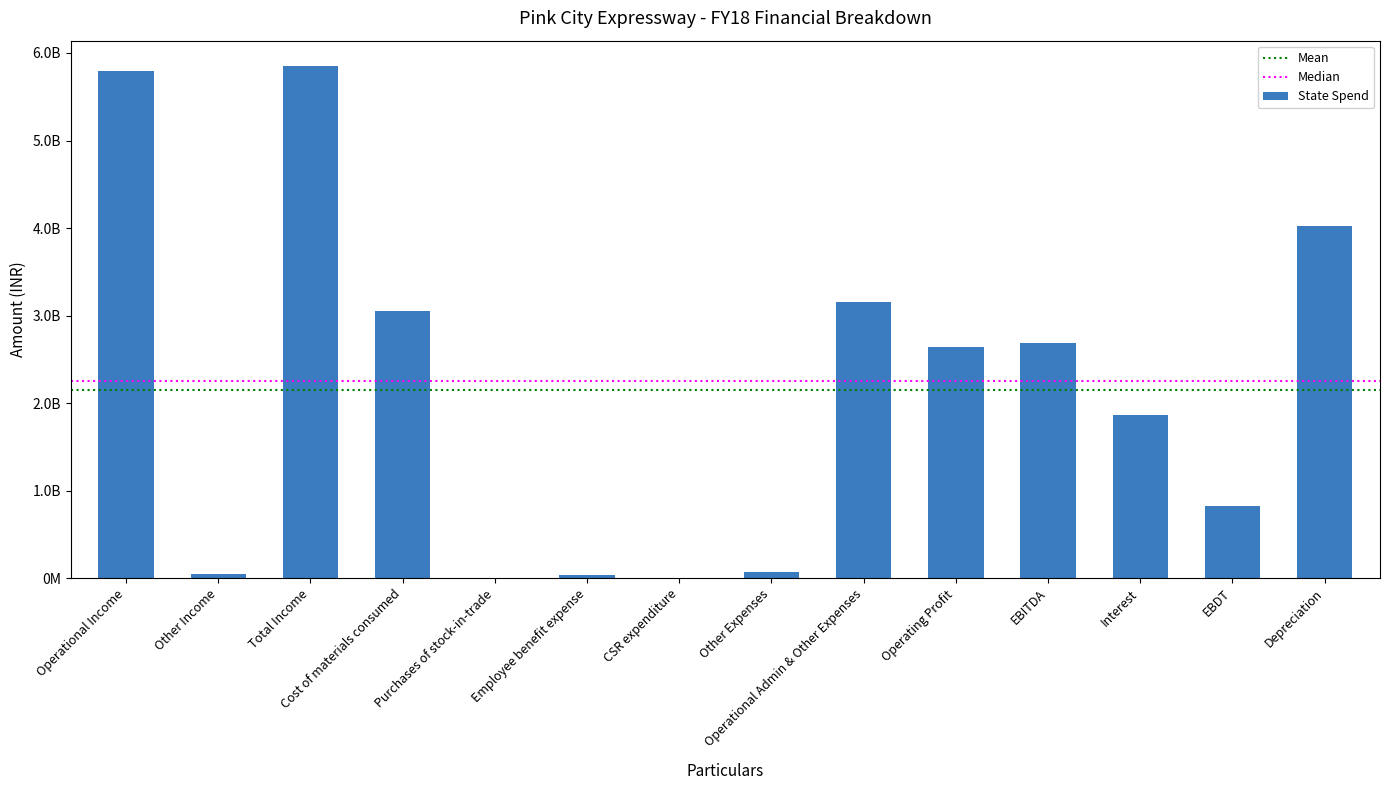

Which category has the lowest value across all series?

Purchases of stock-in-trade